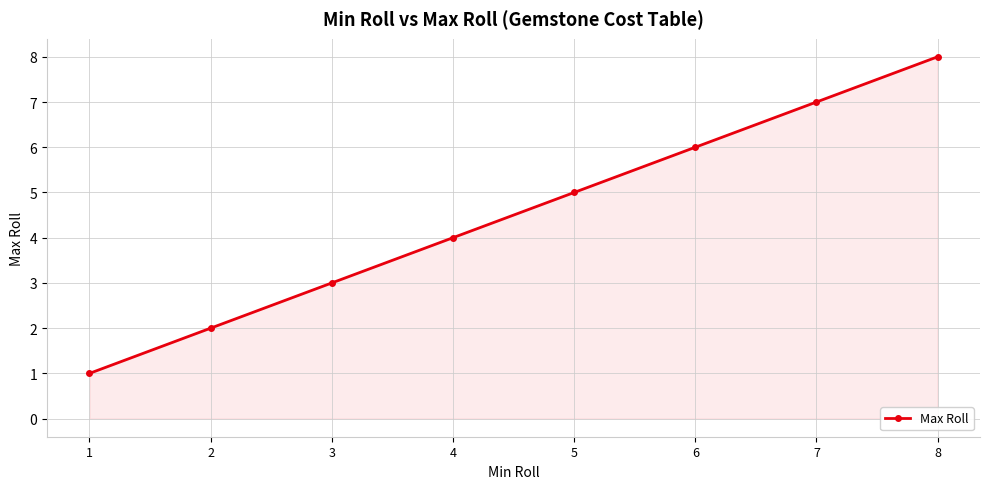

What is the ratio of the value at 6 to the value at 2?

3.0